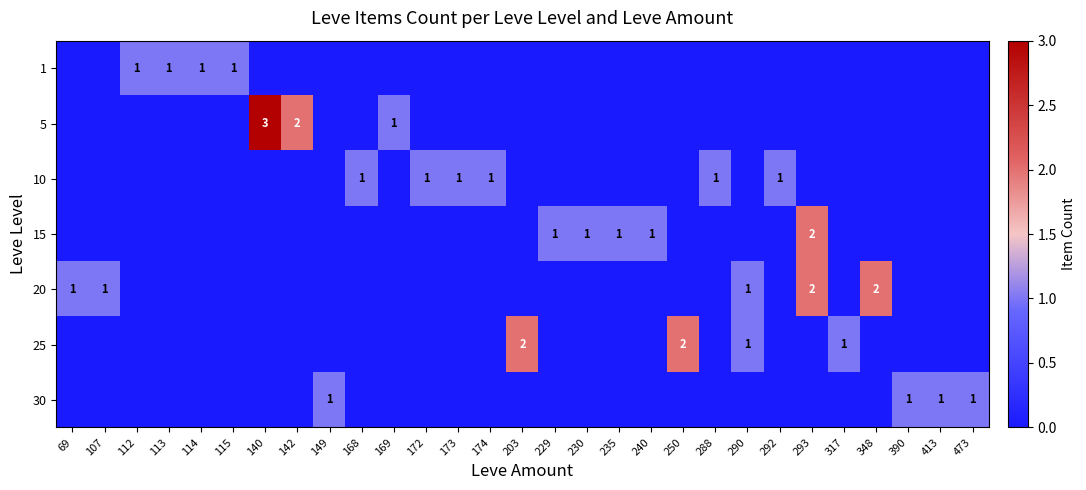

What is the highest value of the 25 series?

2